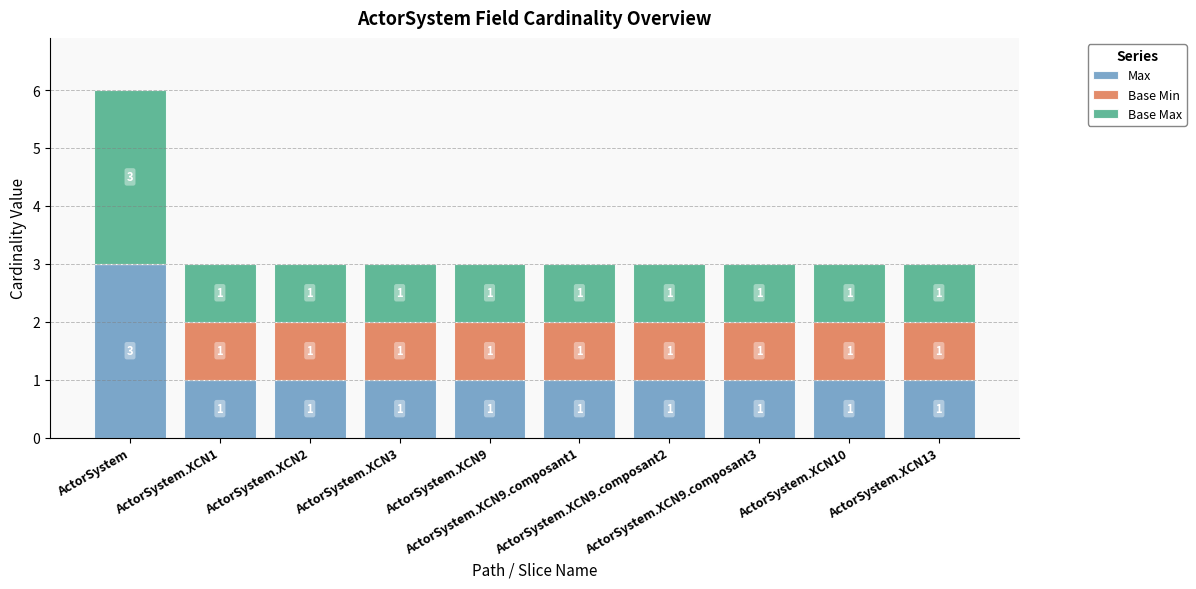

What is the highest value of the Max series?

3